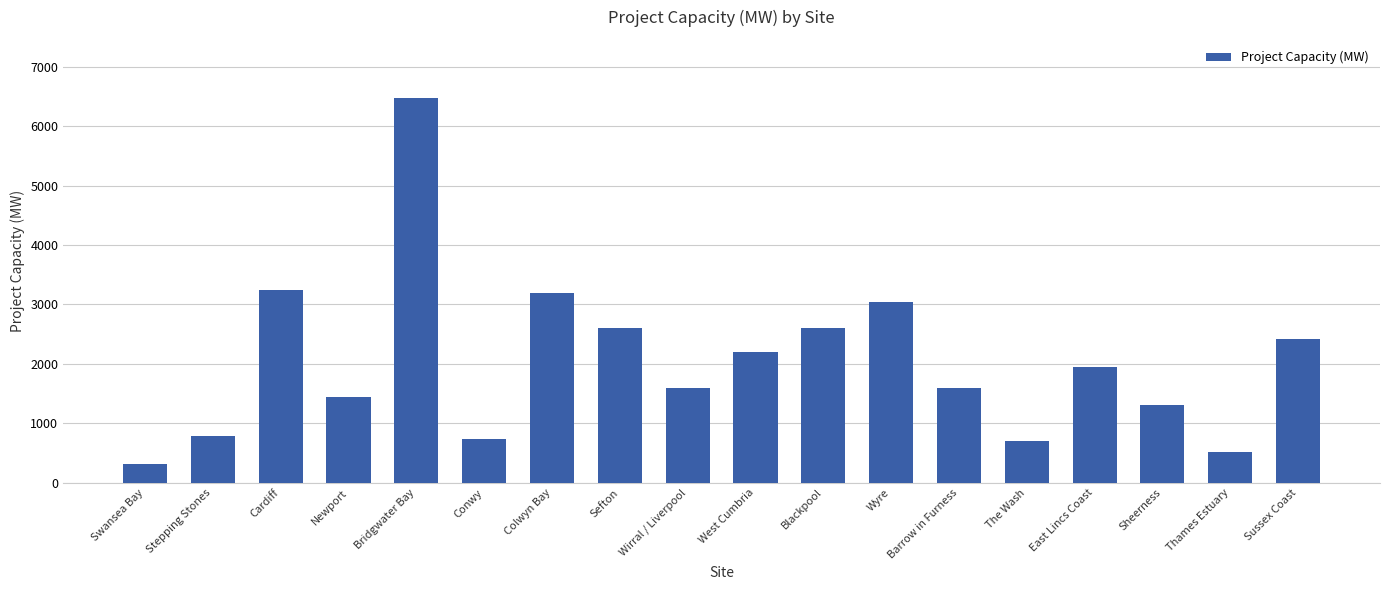

Reading left to right, what are all the values shown in this chart?

320	790	3240	1440	6480	740	3200	2600	1600	2200	2600	3045	1600	695	1940	1310	515	2415